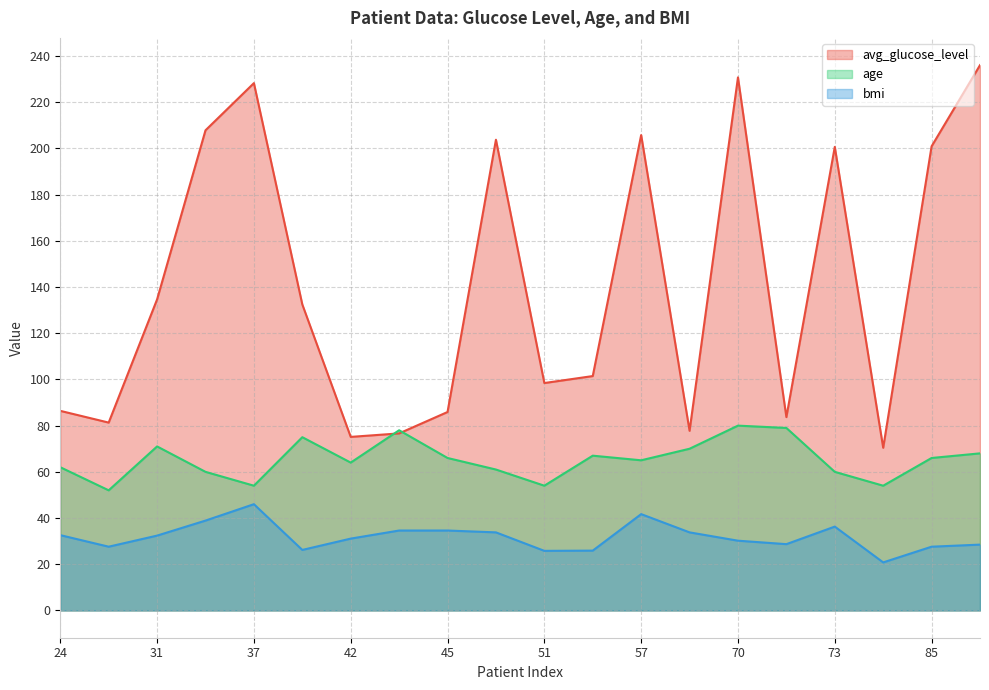

At which label does bmi first exceed 32?

24